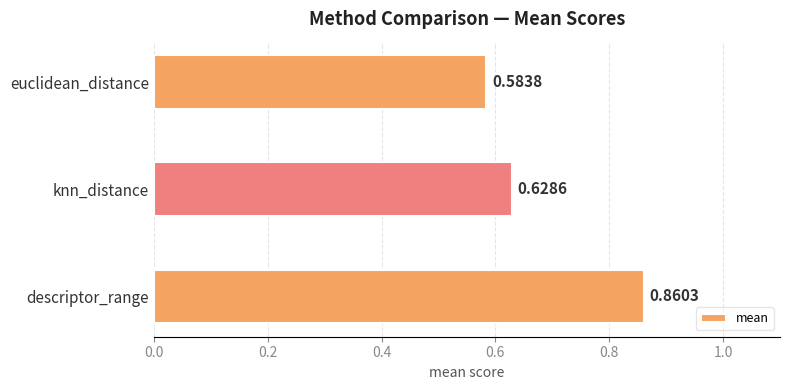

Rank the categories by value from highest to lowest.

descriptor_range, knn_distance, euclidean_distance